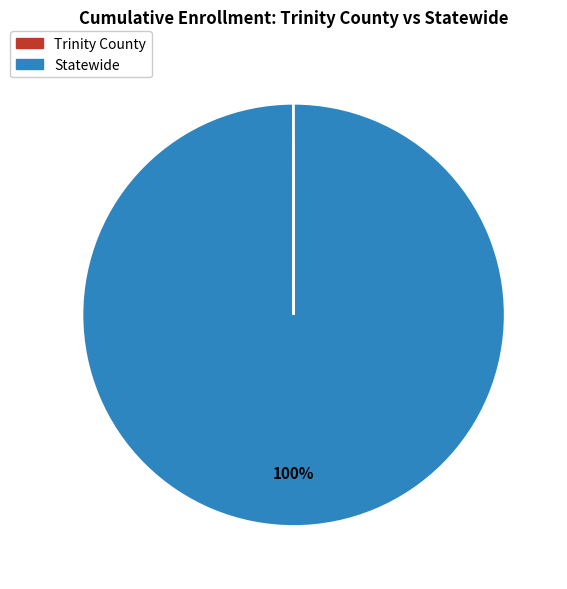

To the nearest percent, what is the average slice percentage?

50%